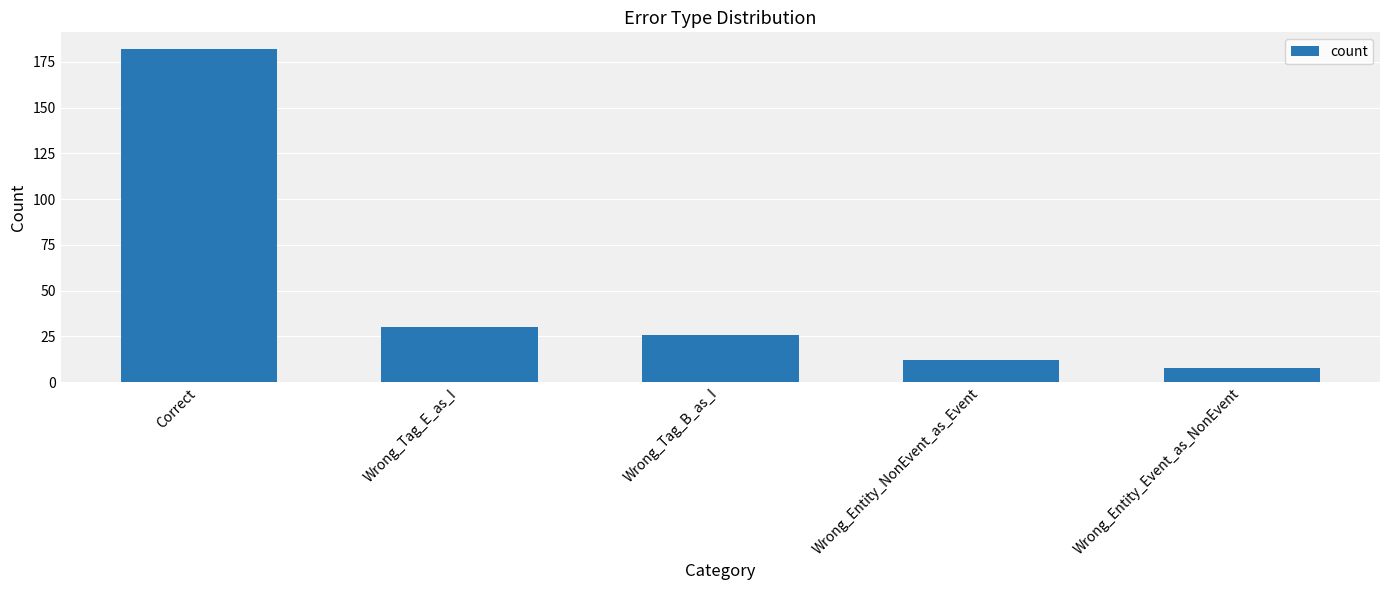

What is the label of the 4th bar from the left?

Wrong_Entity_NonEvent_as_Event